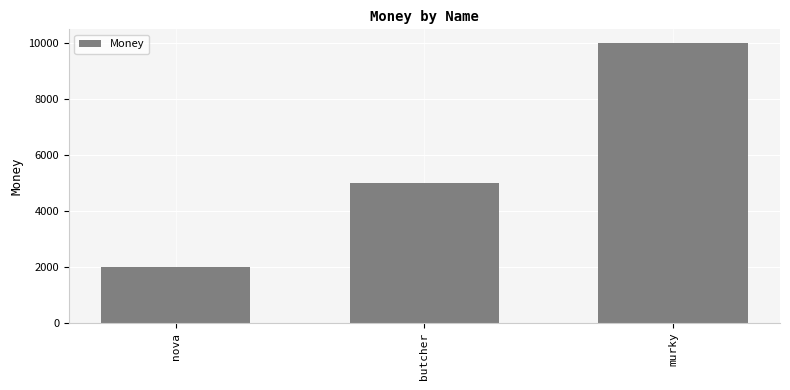

What position from the right is nova?

3